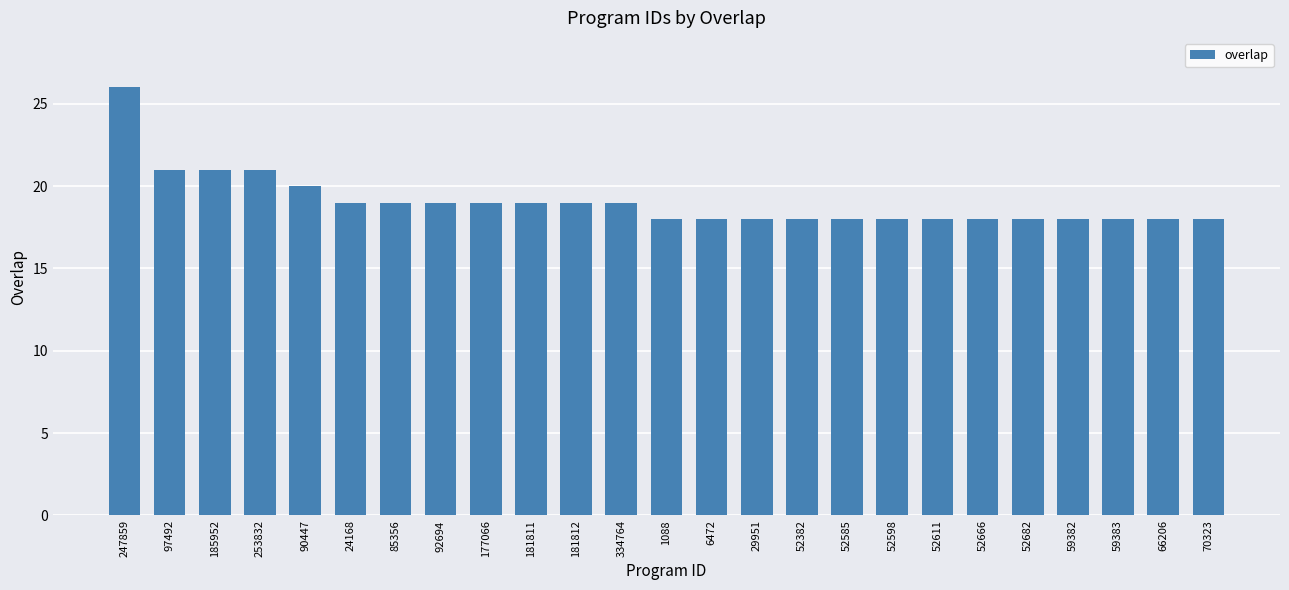

True or false: the data shows 18 at 52666.

True